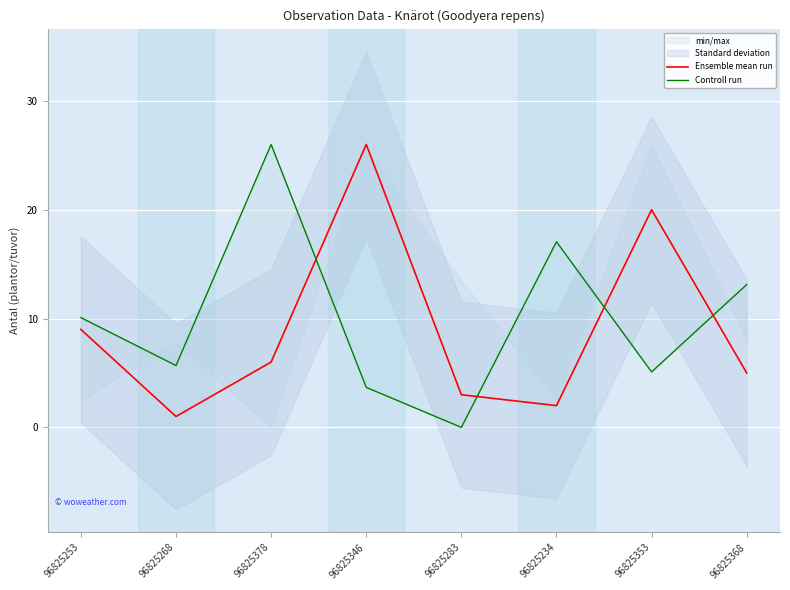

How many lines are shown in the chart?

2